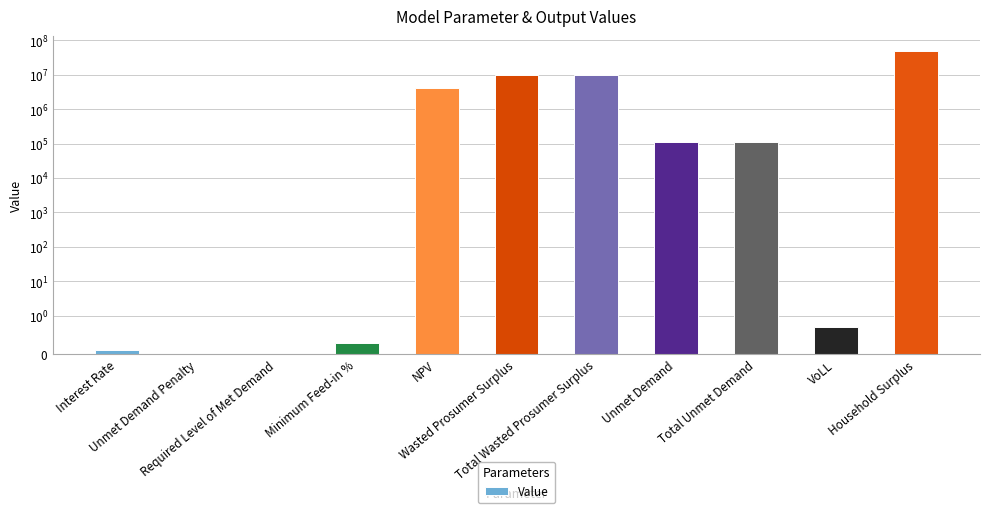

What is the value of the 5th bar from the left?

4036627.4